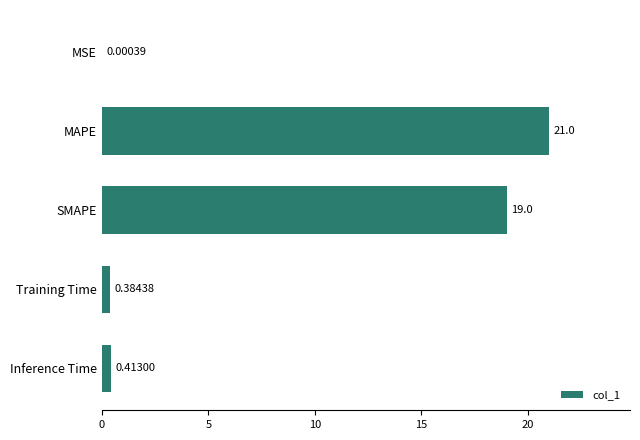

Where is the data nearest to the value 10?

SMAPE